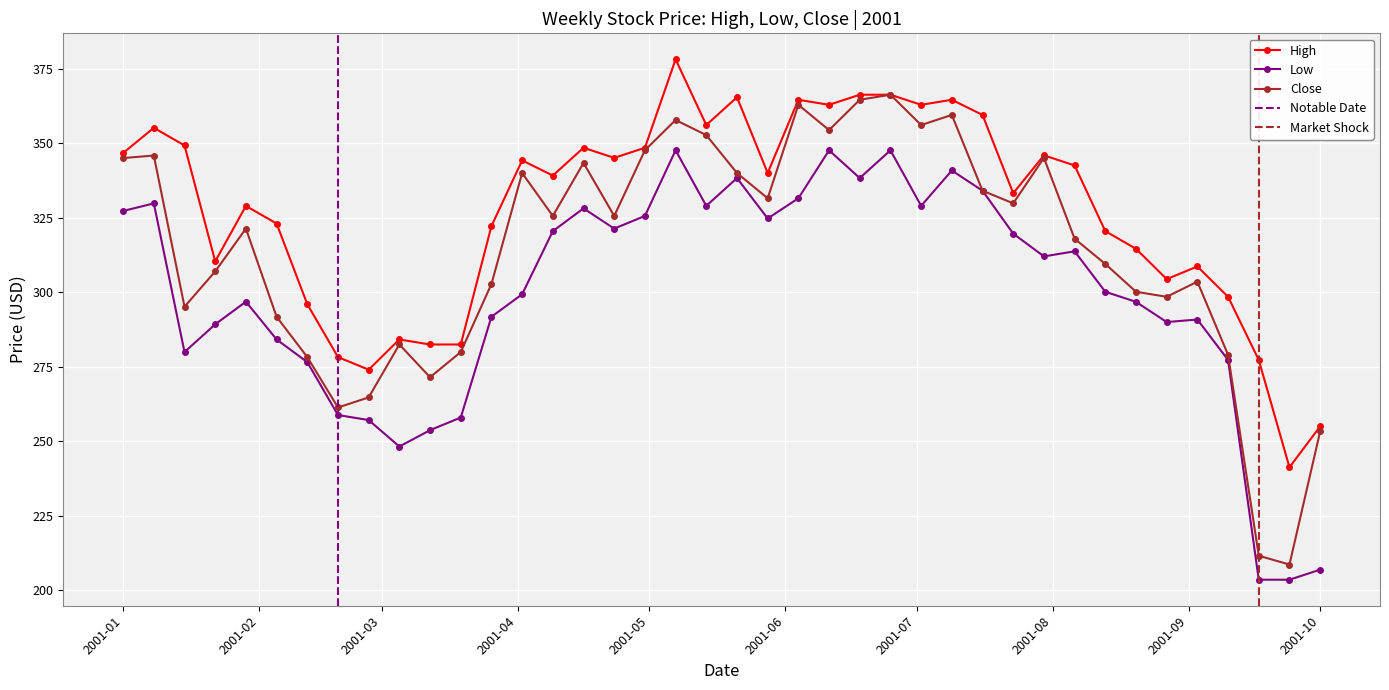

How many data points does each series have?

40